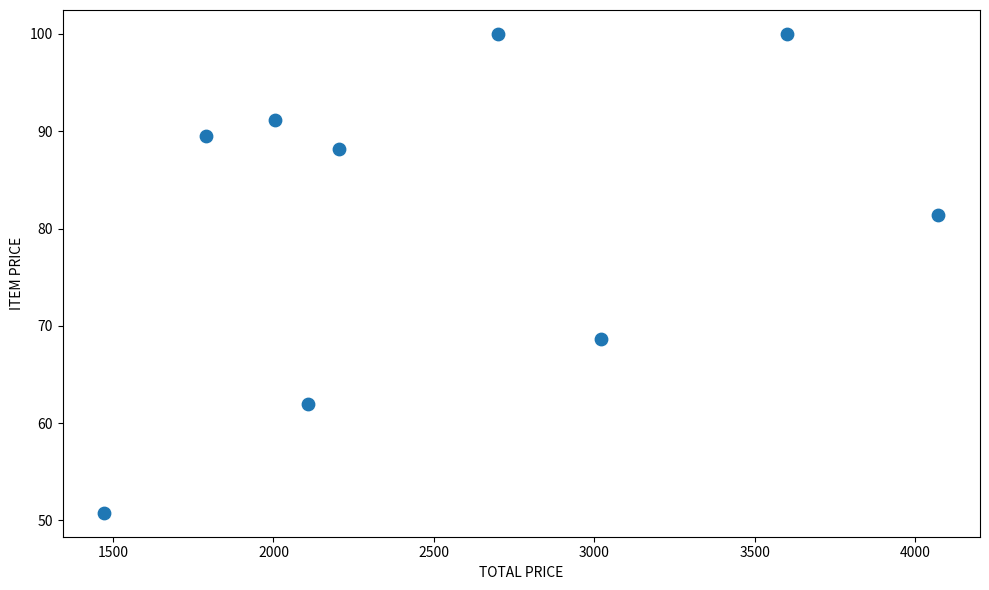

What is the average Y value?

81.3